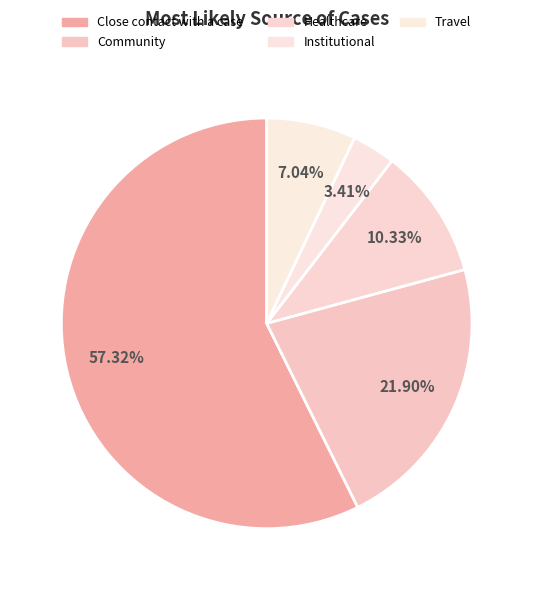

How many slices are in this pie chart?

5